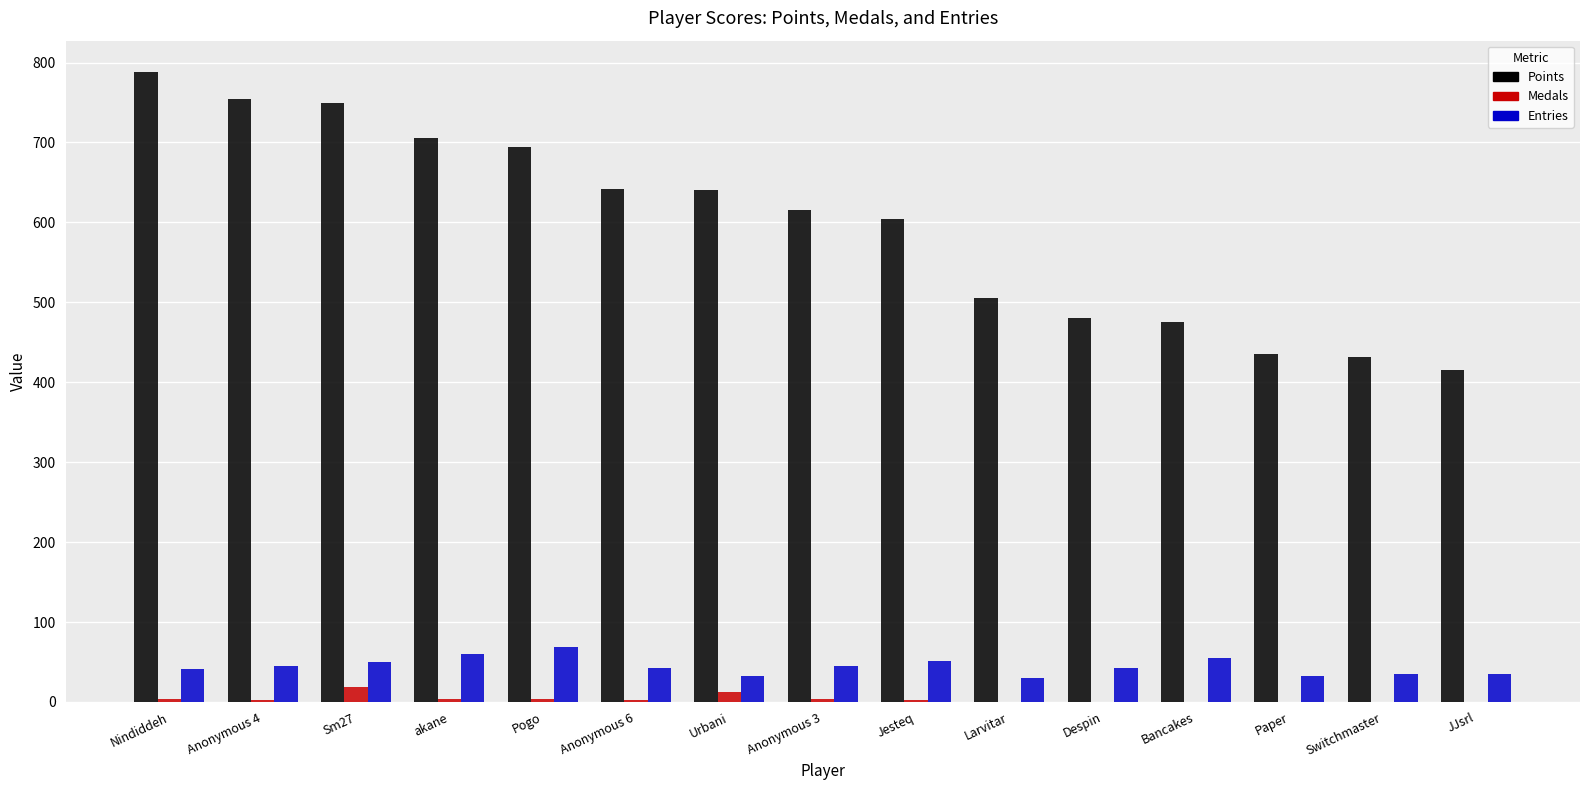

Which series changed the most between Nindiddeh and JJsrl?

Points